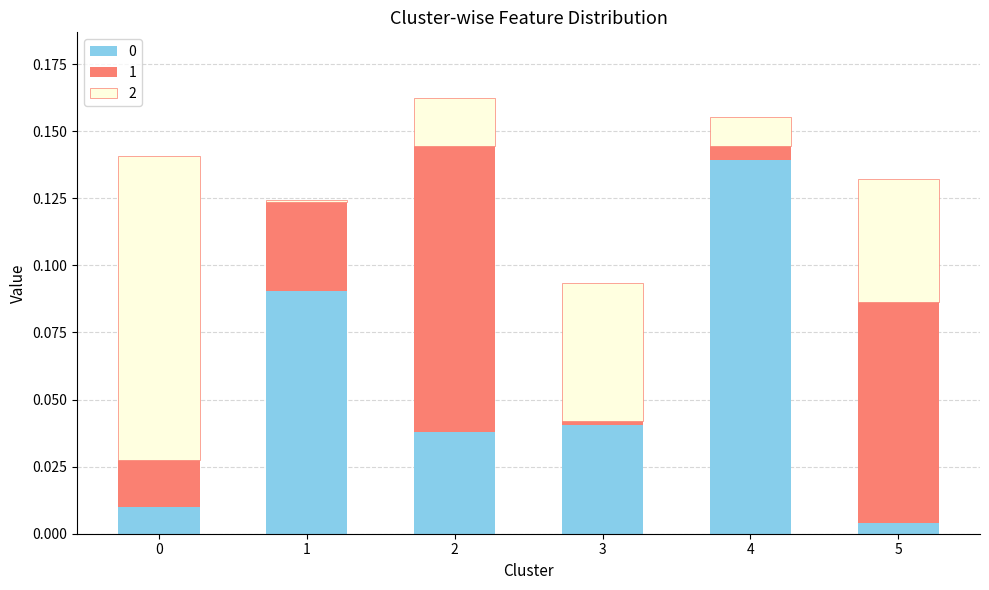

The 0 series shows 0.0 at 5. True or false?

True